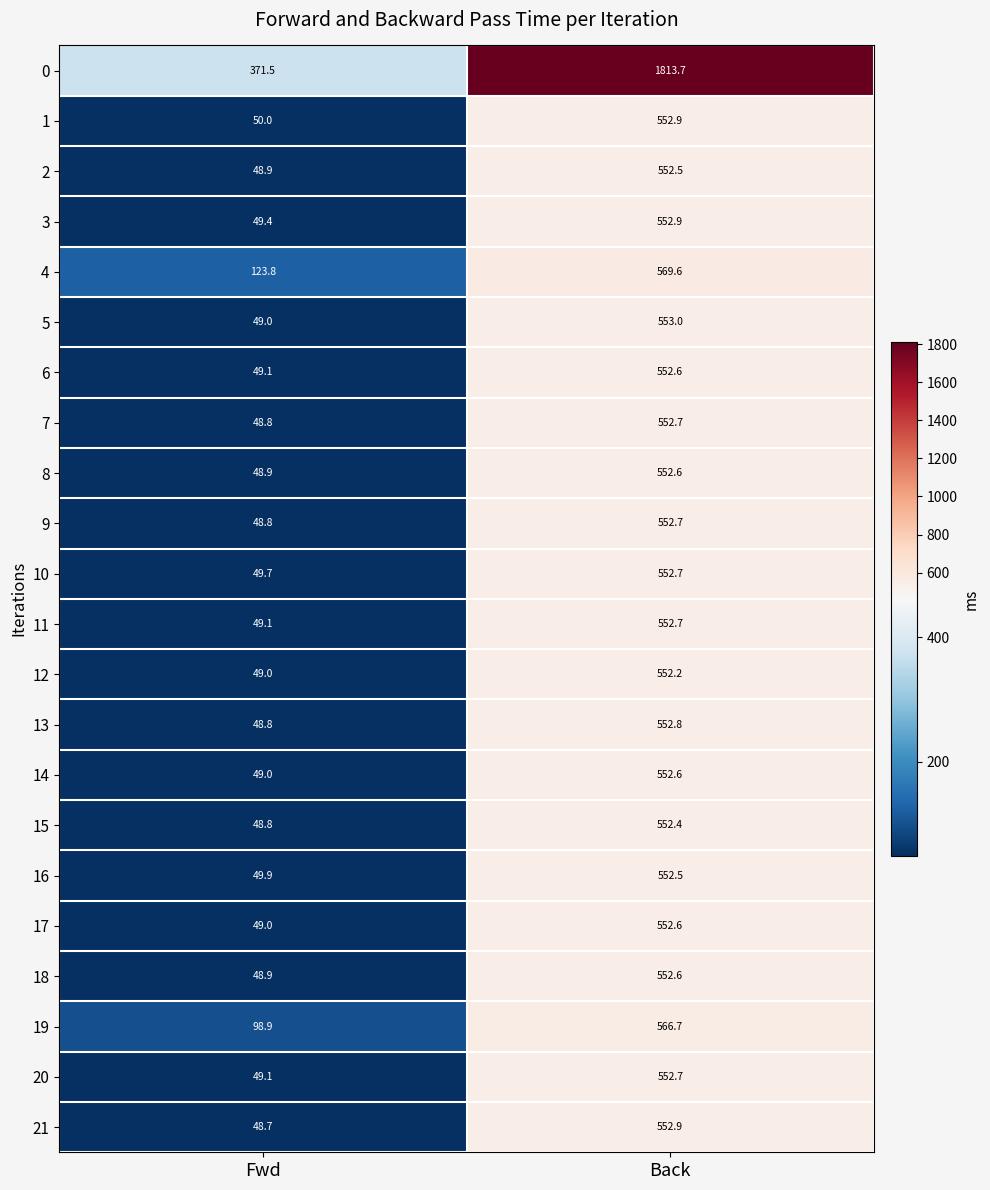

How many data points does each series have?

2